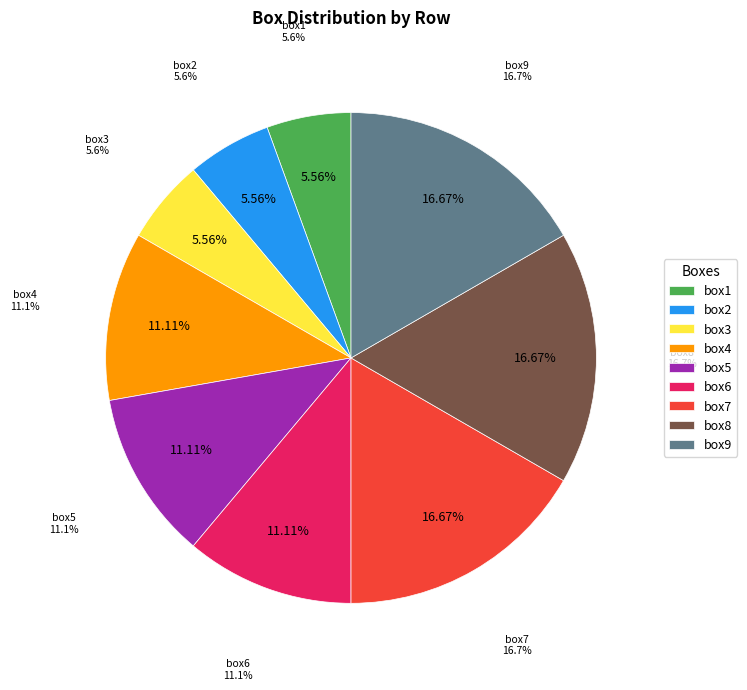

Which category has the smallest portion of the pie?

box1